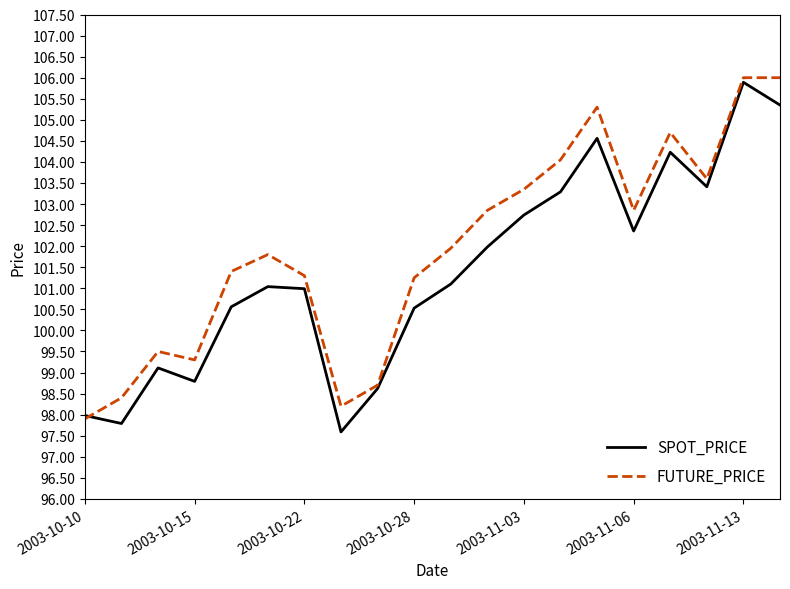

What is the minimum value for FUTURE_PRICE?

97.9